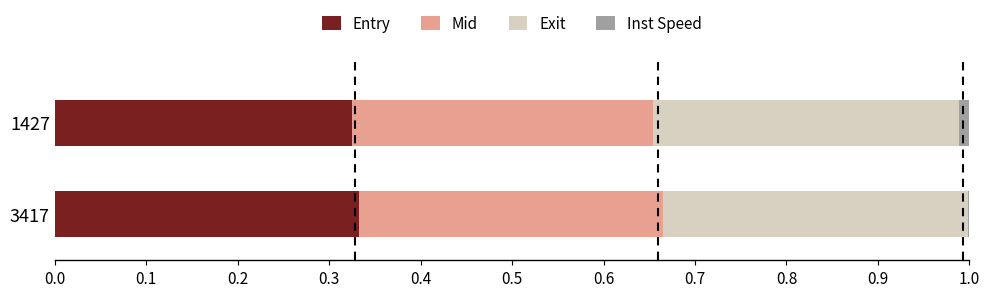

The Entry series shows 0.2 at 1427. True or false?

False